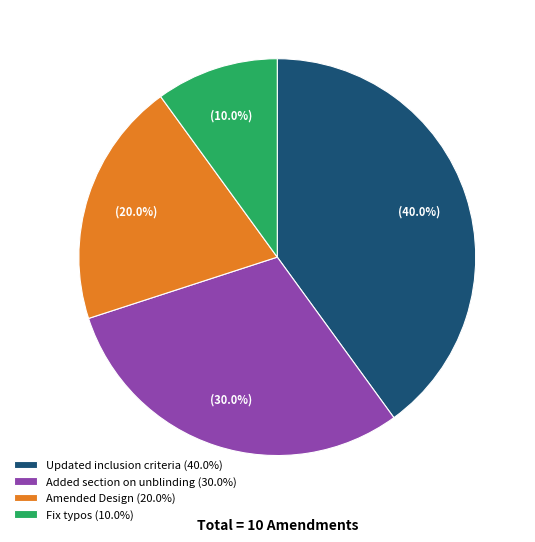

What is the largest slice in the pie chart?

Updated inclusion criteria